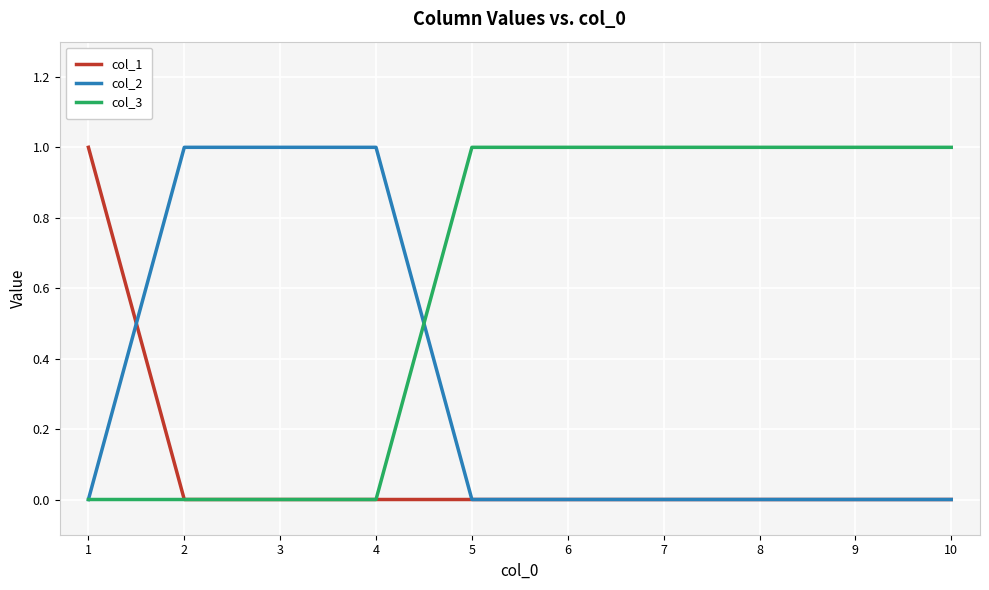

The value of col_3 at 9 is 1. True or false?

True